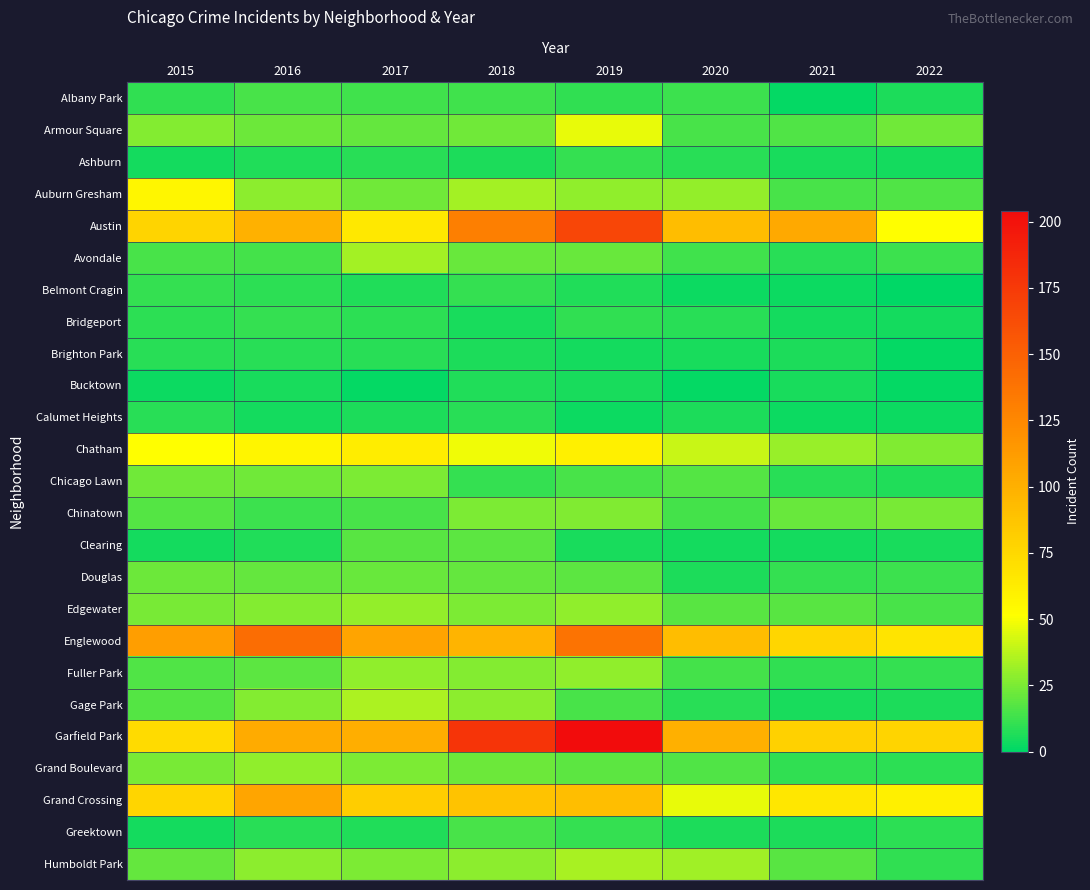

At how many categories does at least one series exceed 136?

3